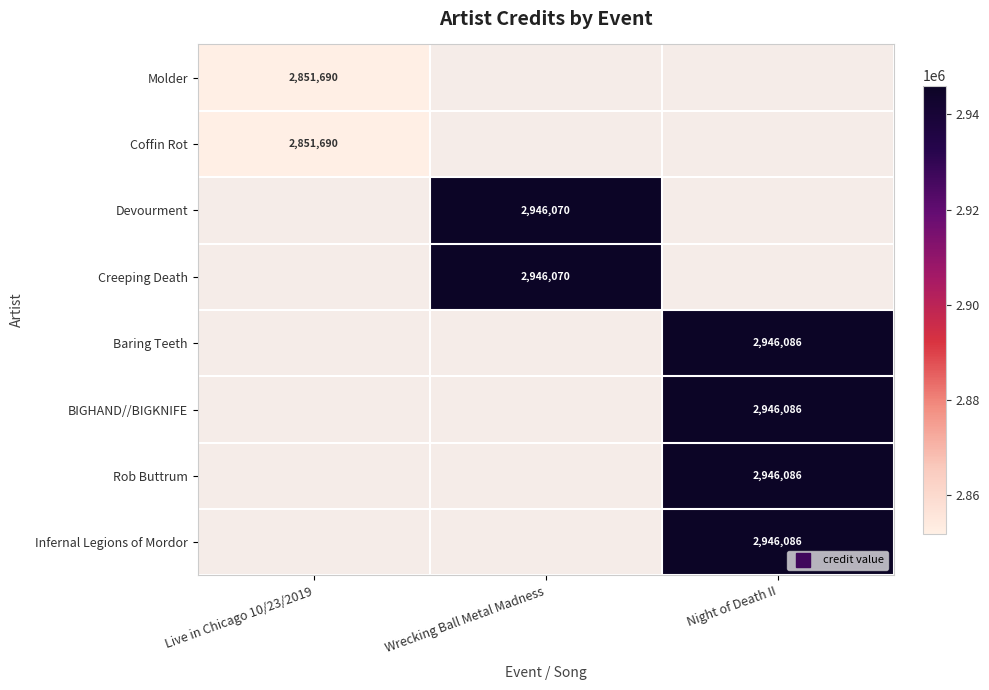

Rank the series at Night of Death II from highest to lowest value.

Molder, Coffin Rot, Devourment, Creeping Death, Baring Teeth, BIGHAND//BIGKNIFE, Rob Buttrum, Infernal Legions of Mordor